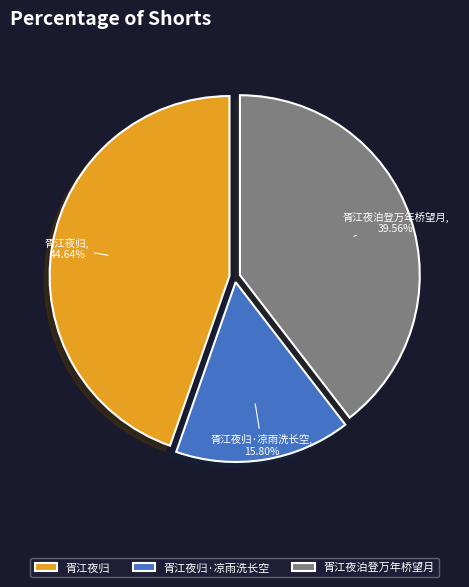

To the nearest percent, what percentage of the pie is 胥江夜归?

45%